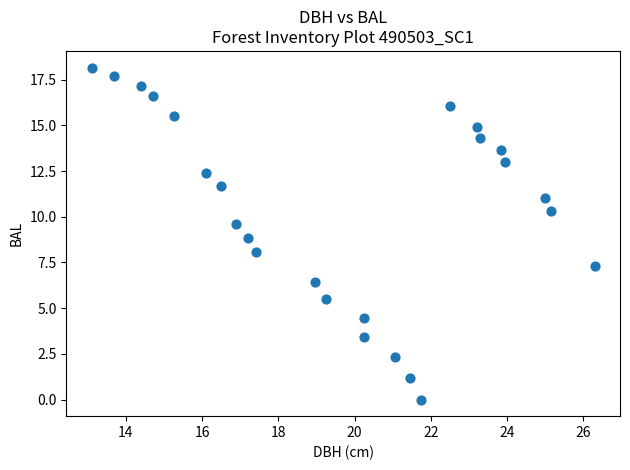

What is the range of X values (max minus min)?

13.2